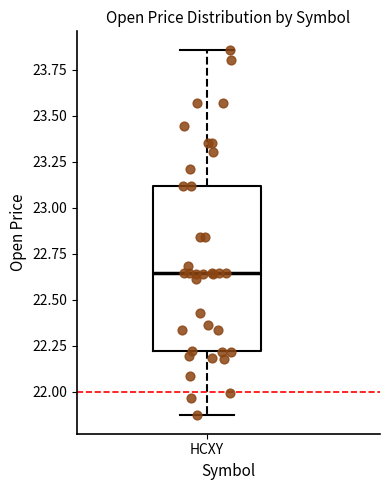

Transcribe this box plot: give where the median line is, the range the box spans, and where the two whiskers end, as read against the y-axis. The values are not printed on the chart, so give them approximately, as read against the axis.

median 22.65, box 22.20 to 23.10, whiskers 21.85 to 23.85